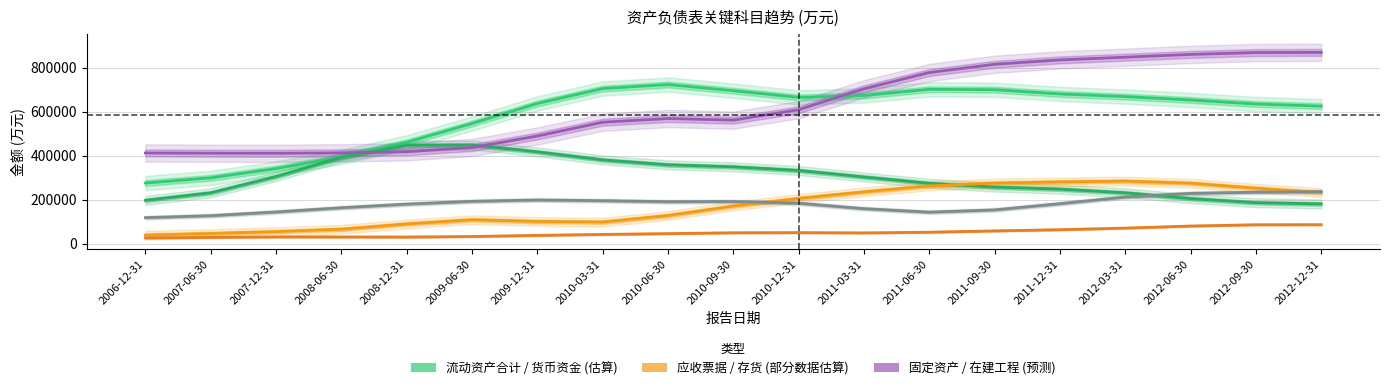

True or false: 在建工程 has a value of 117967.4 at 2006-12-31.

True